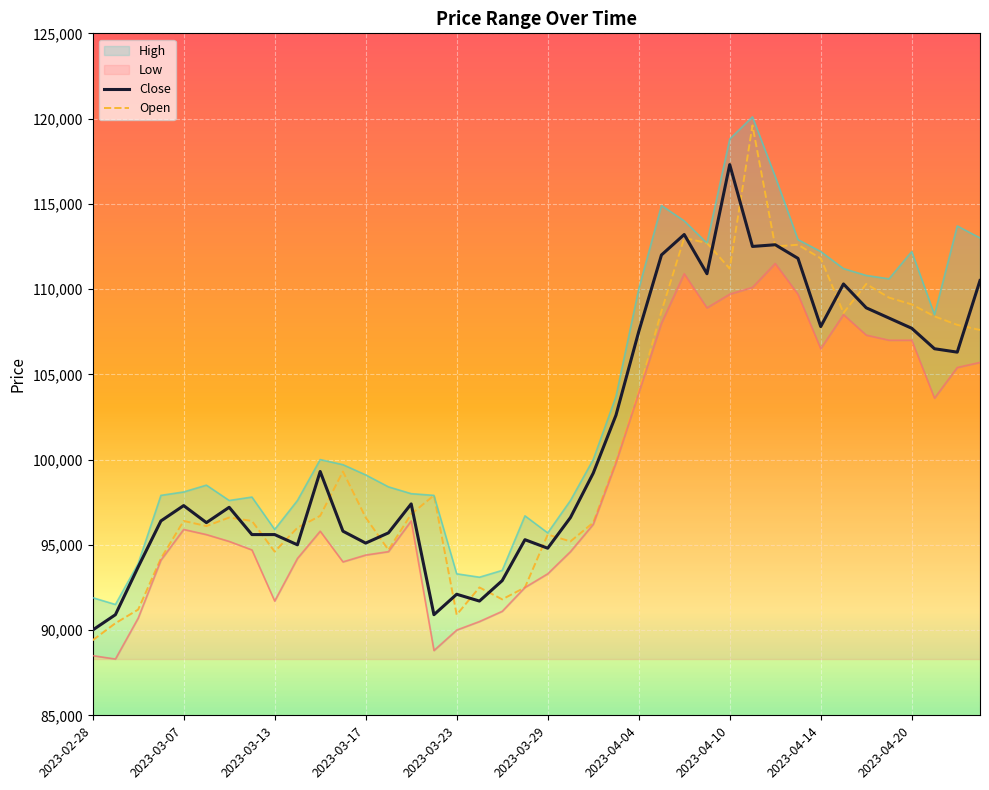

Between 2023-03-23 and 2023-03-03, which is larger?

2023-03-03